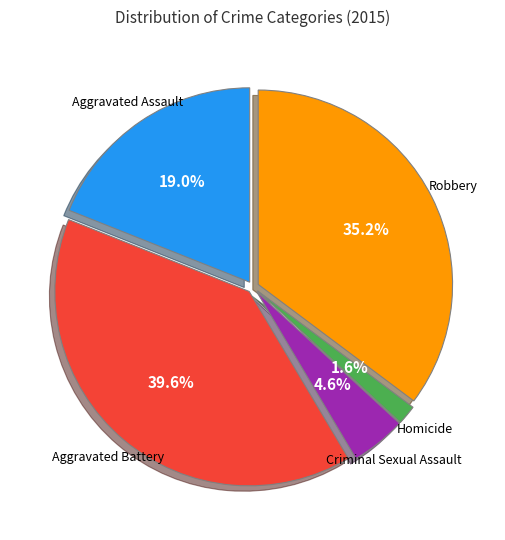

True or false: Aggravated Assault accounts for 13% of the total.

False